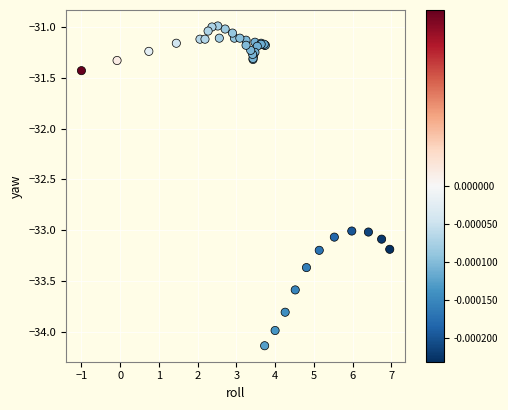

What Y value in the scatter plot is closest to -32?

-31.4